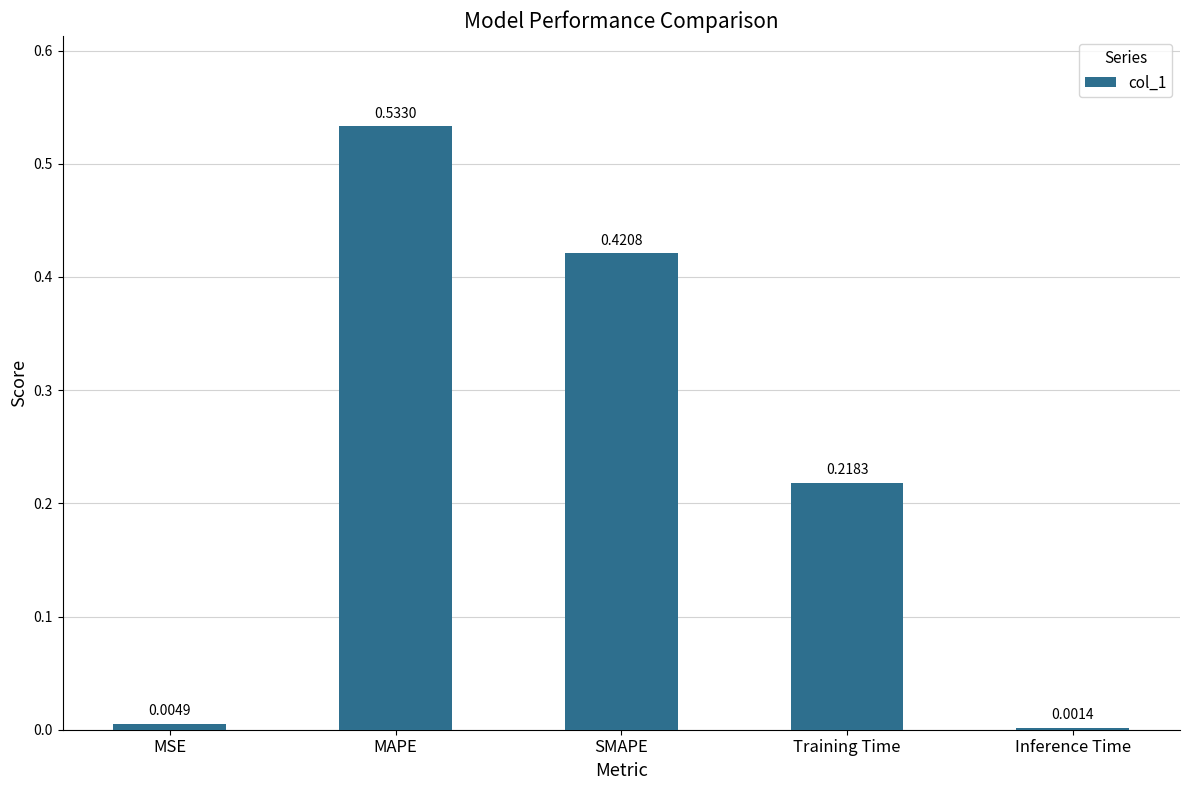

Which has a higher value, MAPE or SMAPE?

MAPE